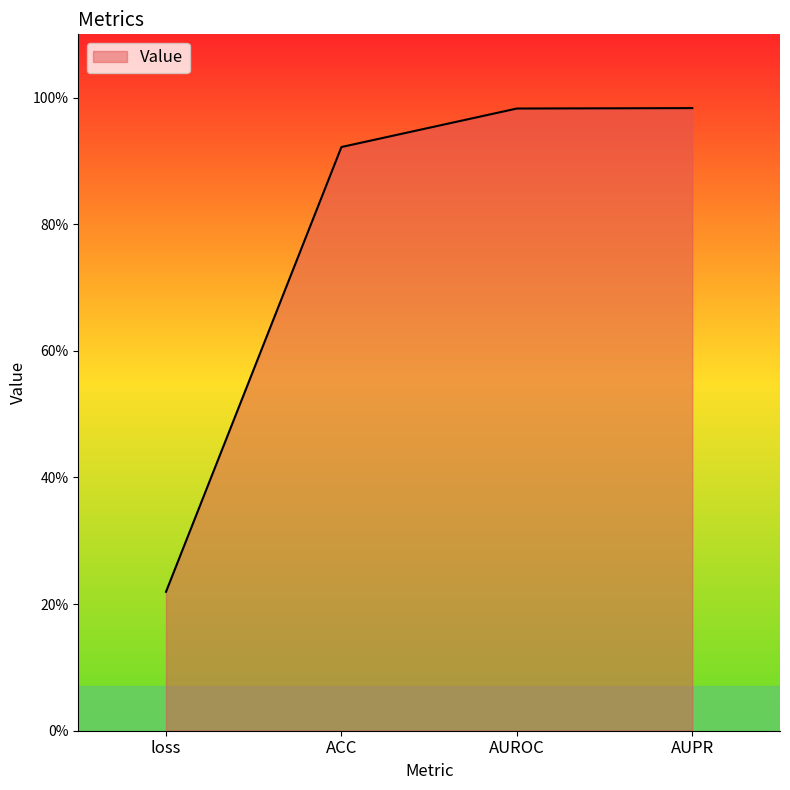

What is the maximum value shown in the chart?

1.0